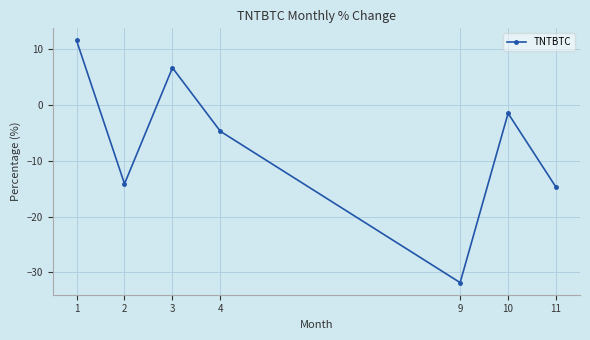

What is the approximate value at 1?

11.6